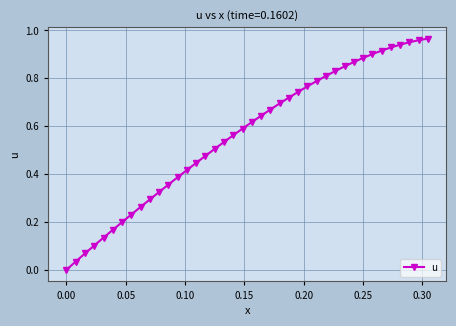

What is the average value?

0.6